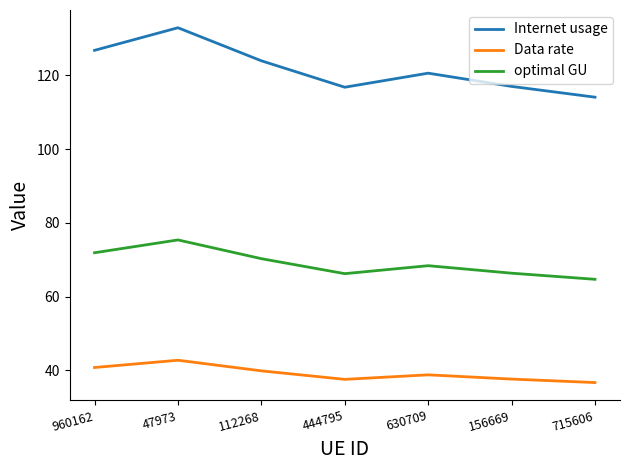

True or false: Internet usage and Data rate intersect in this chart.

False